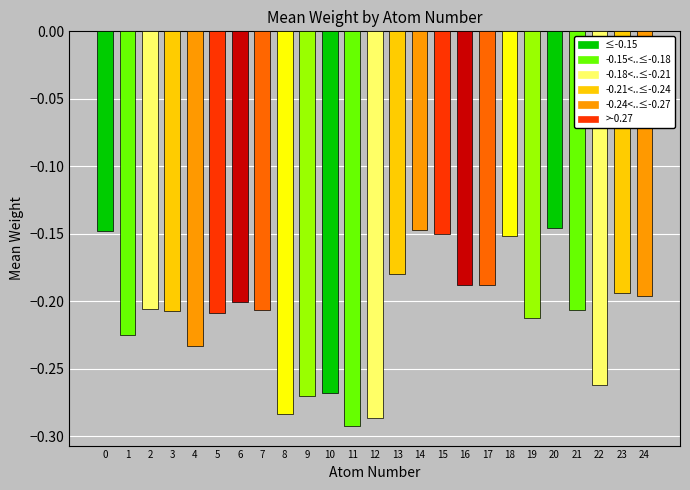

Is it true that the value at 24 is -0.1?

False